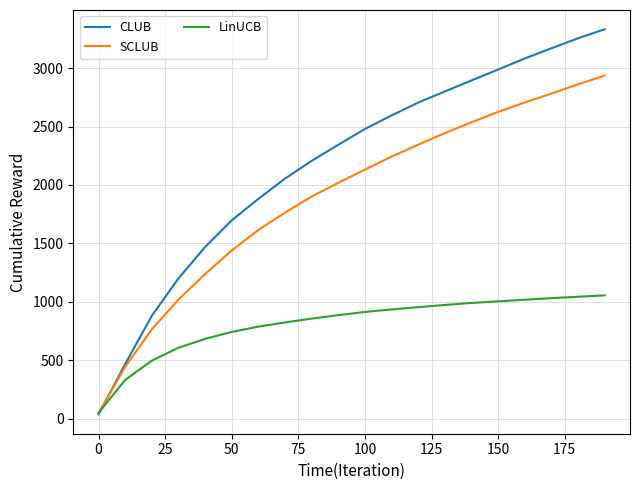

What is the maximum value for SCLUB?

2935.9